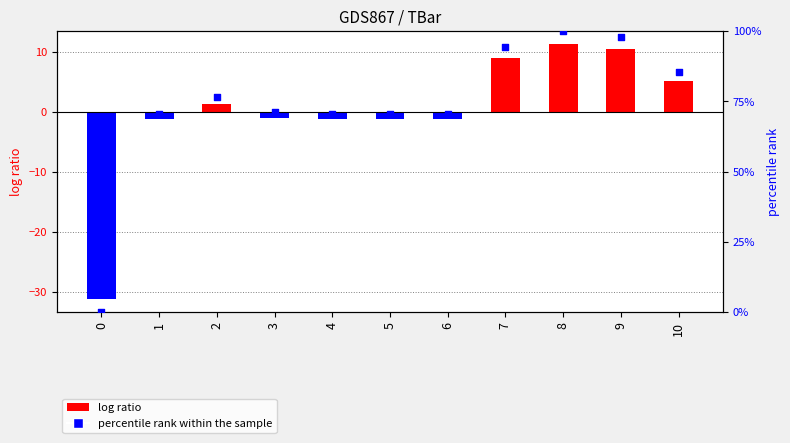

Which series contains the lowest Y value?

TBar